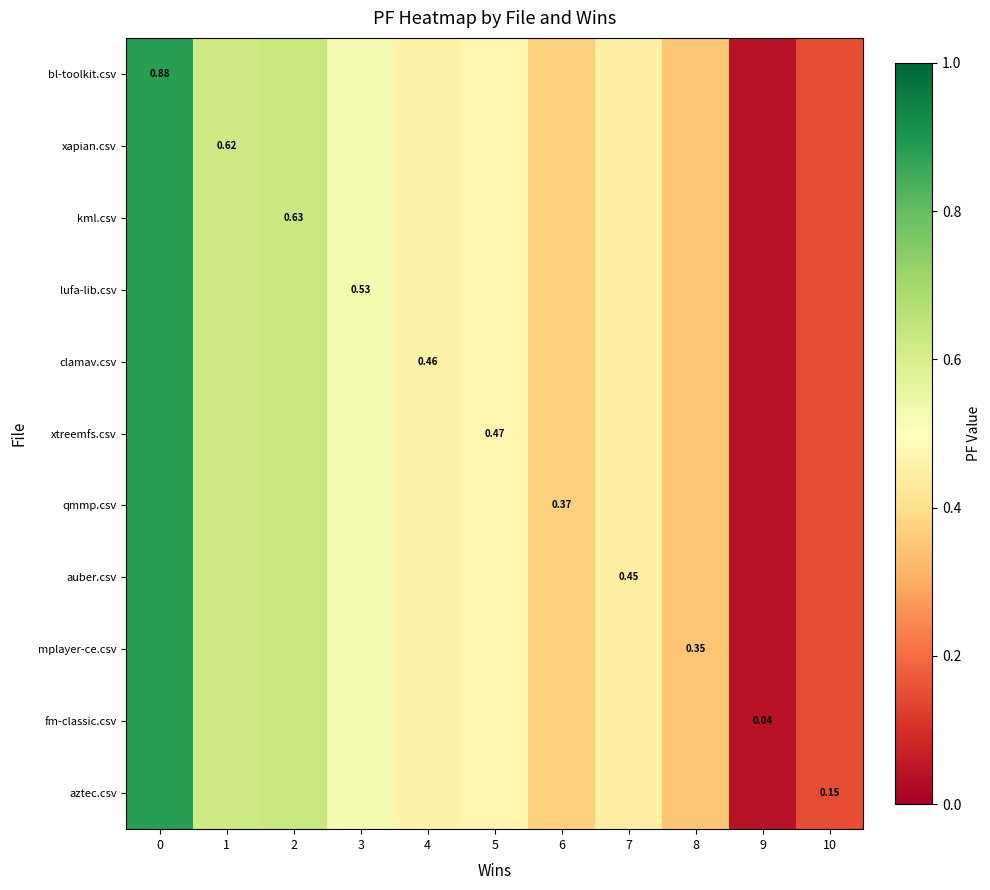

What is the maximum value for clamav.csv?

0.9